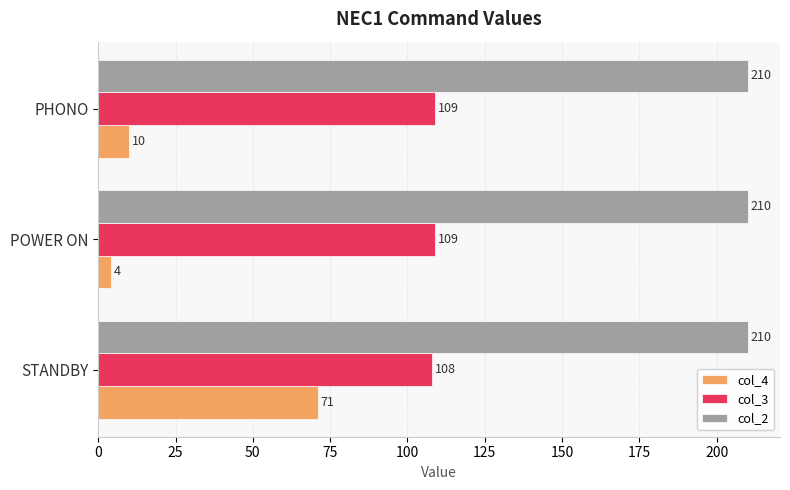

Which series has the largest total across all categories?

col_2